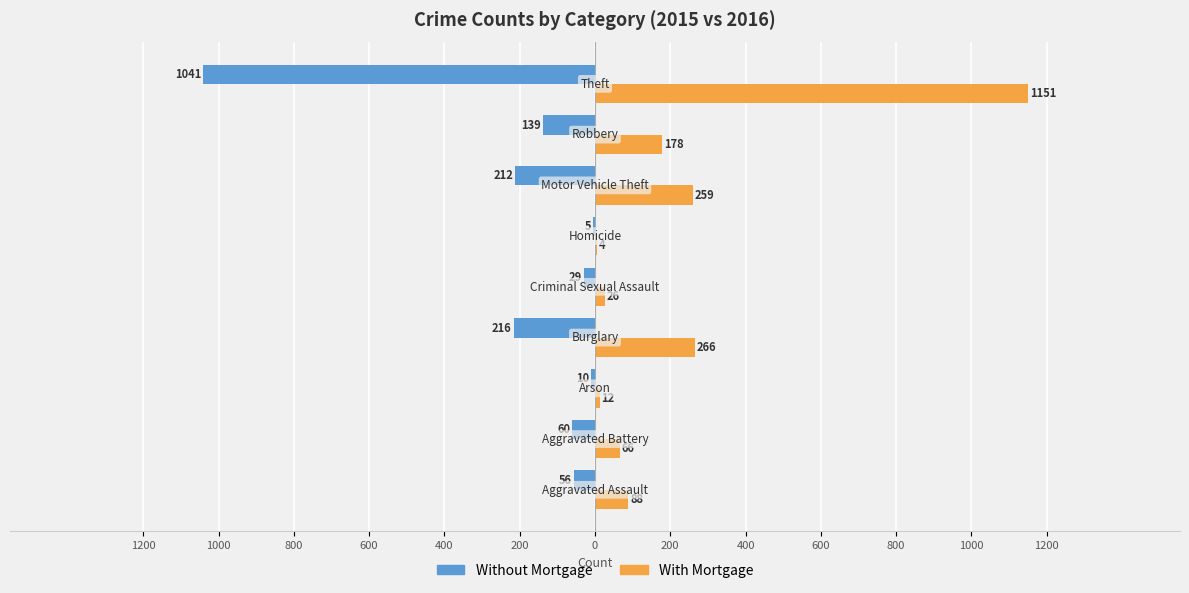

At how many categories does at least one series exceed 548?

1